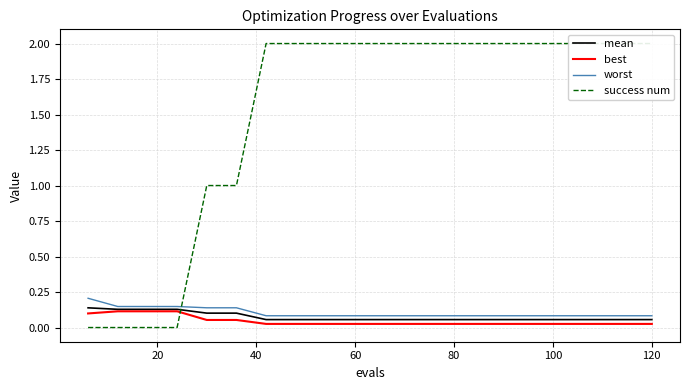

Which series has the largest total across all categories?

success num